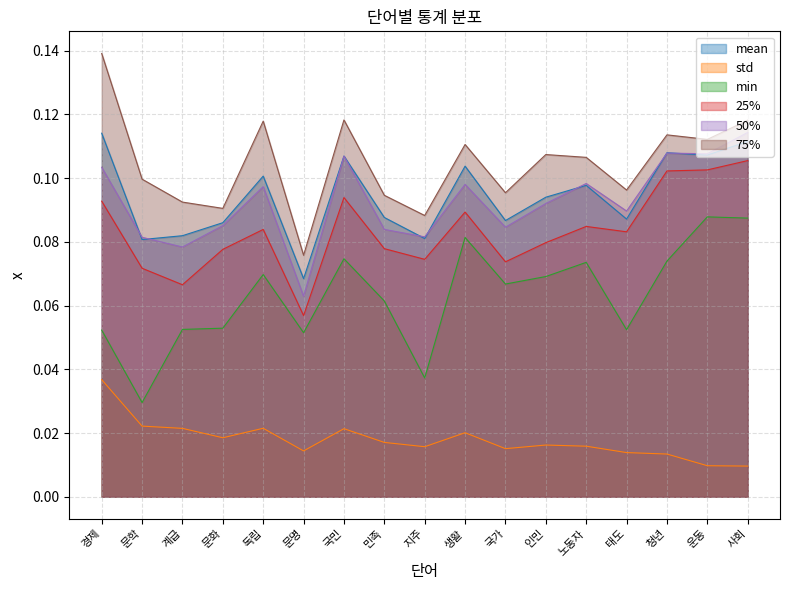

How many std values are between 0 and 1?

17